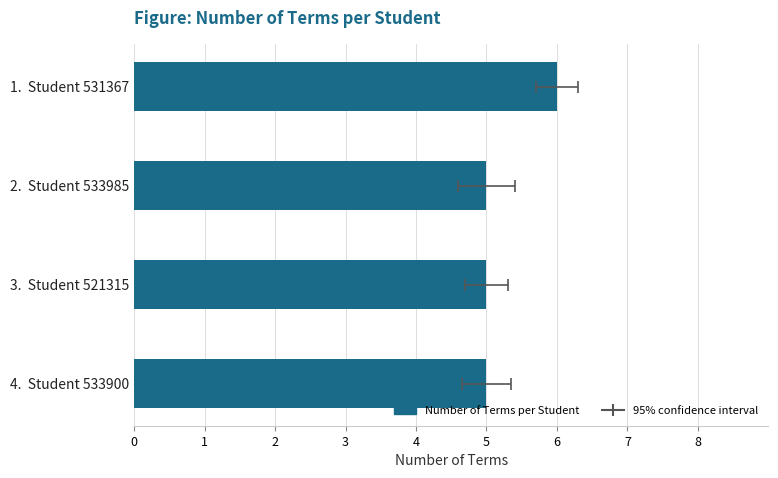

Are the bars grouped side by side (vs. stacked)?

No